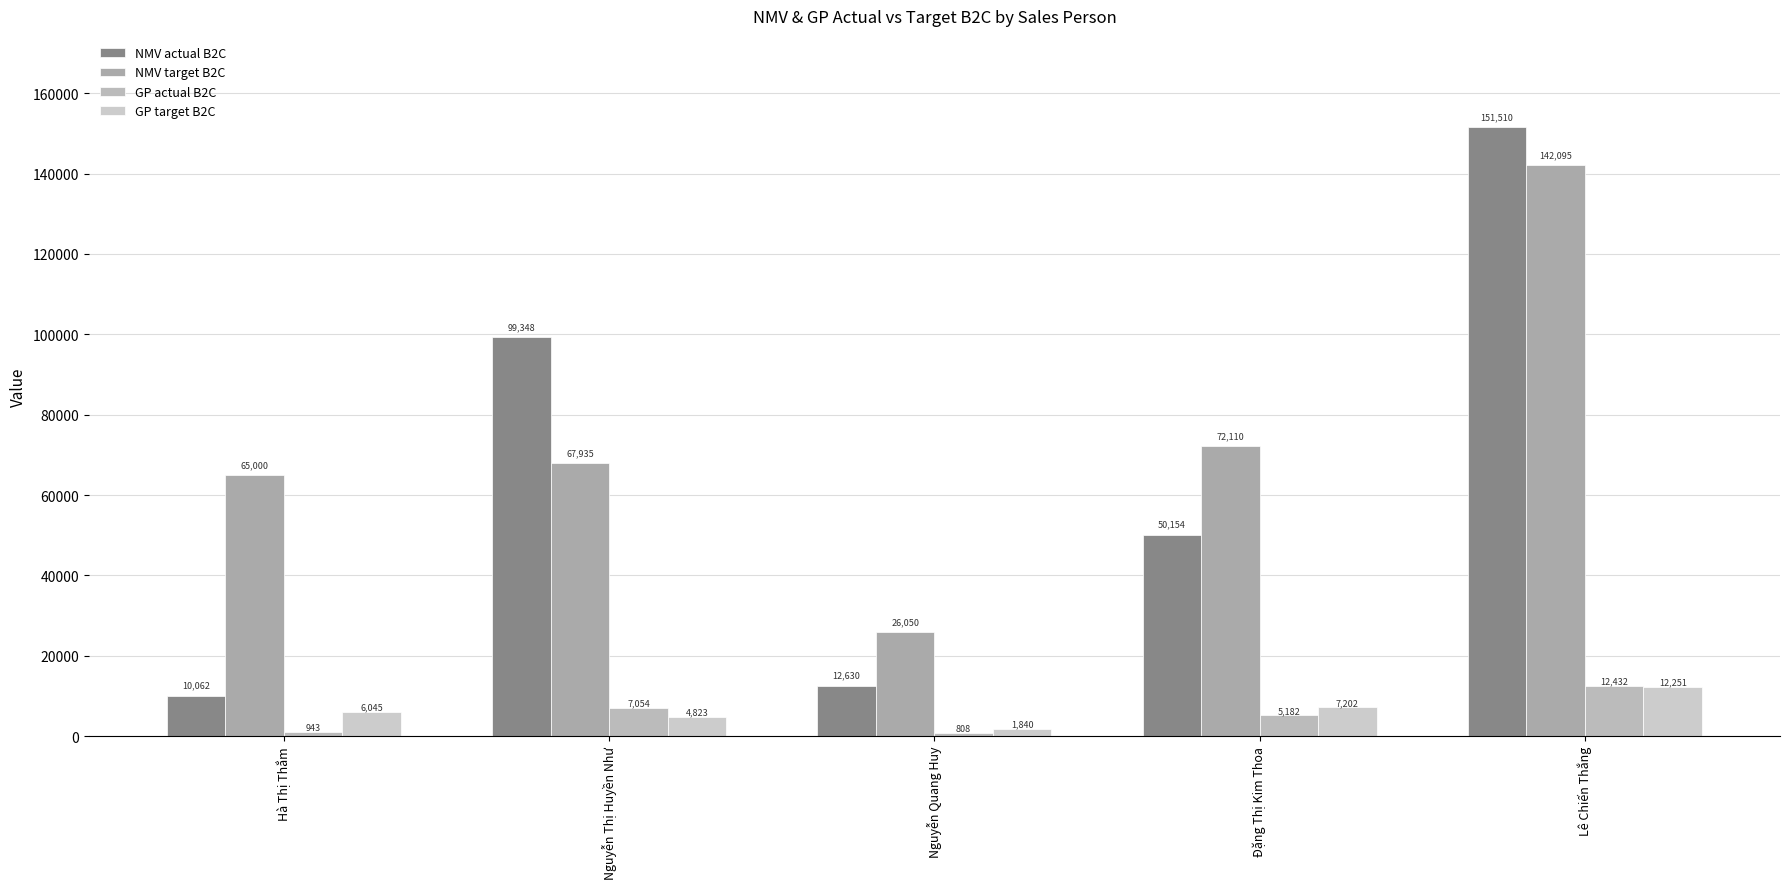

What is the lowest value of the NMV actual B2C series?

10062.0